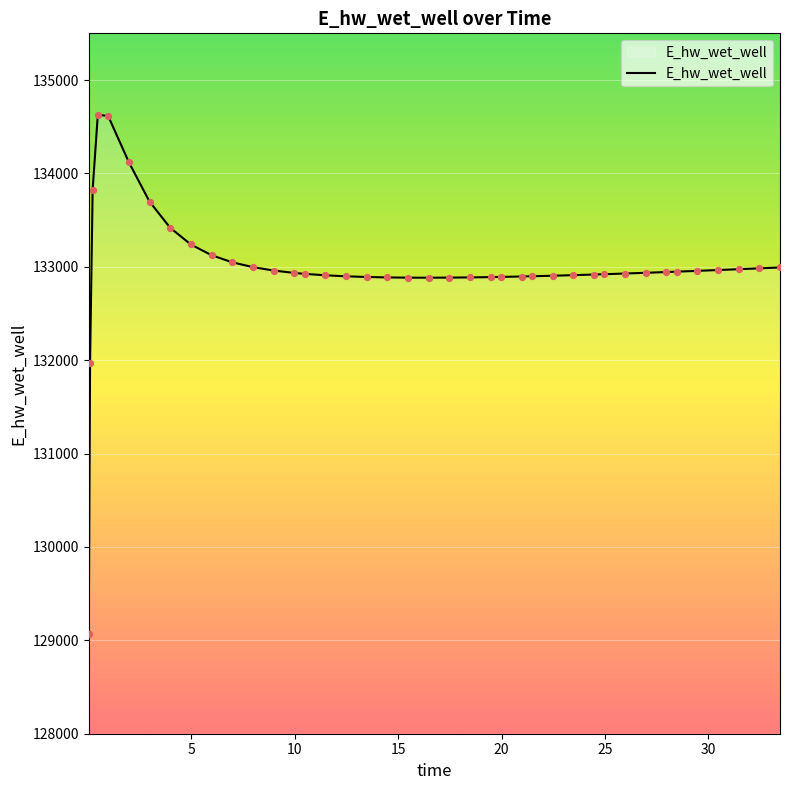

What is the smallest value displayed?

129070.3